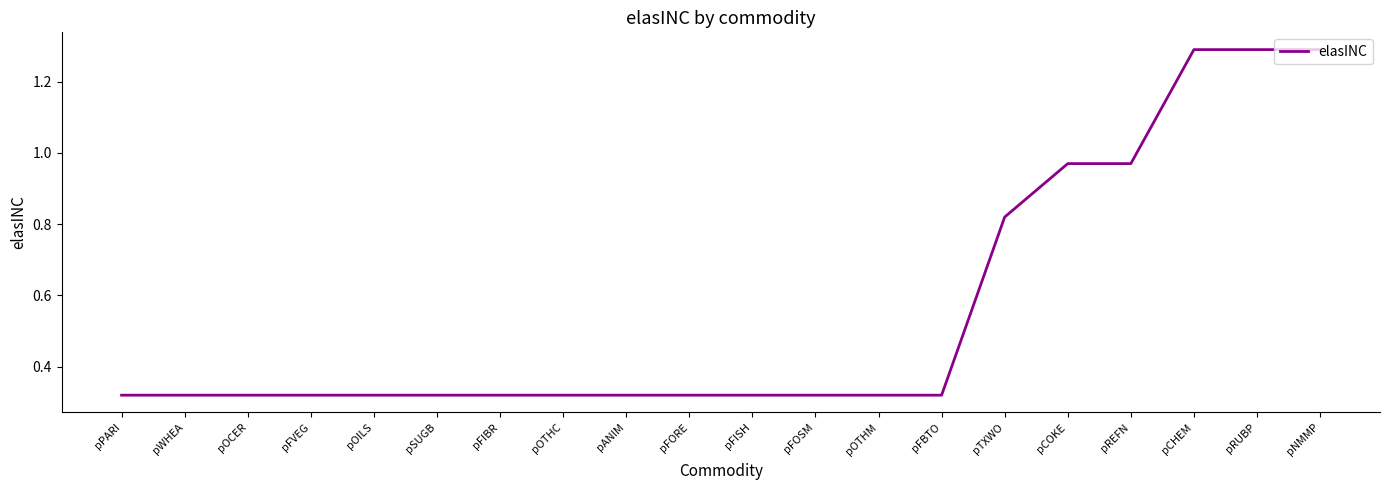

What is the greatest value displayed?

1.3